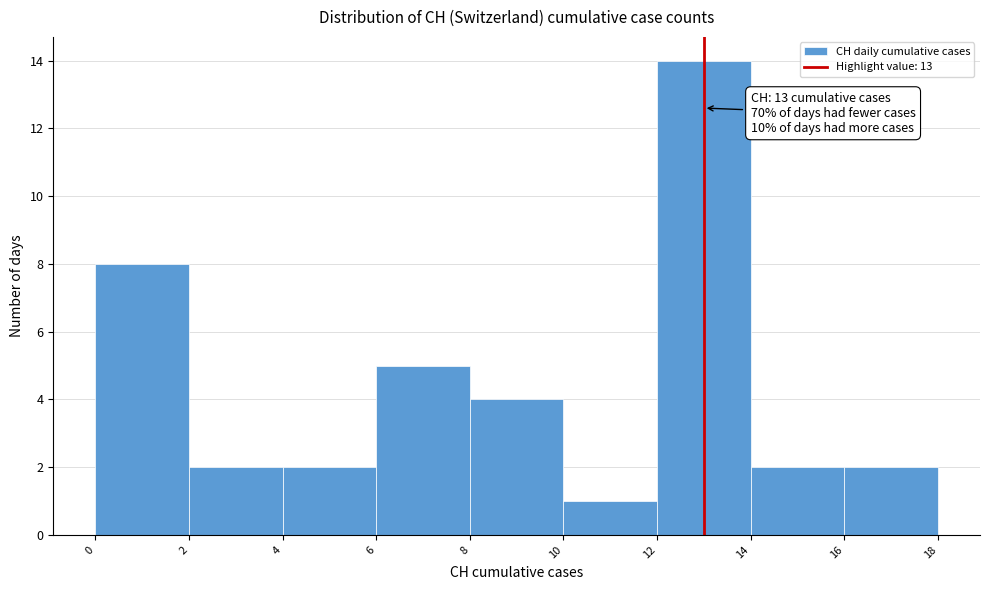

Over which range of the x-axis is the bar tallest?

12 to 14